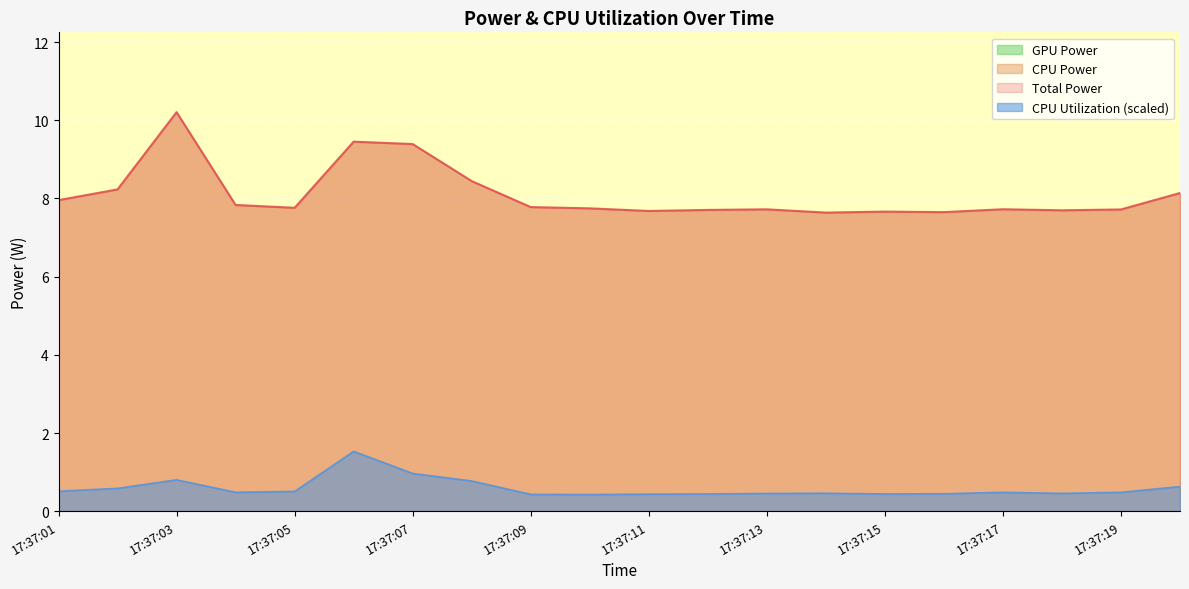

What is the difference between the second highest and second lowest values in the CPU Utilization series?

0.5